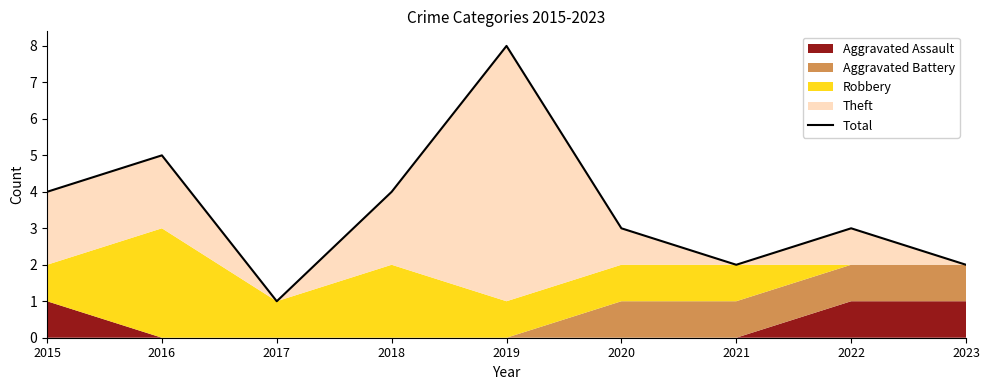

What is the change in value from 2015 to 2021?

-2